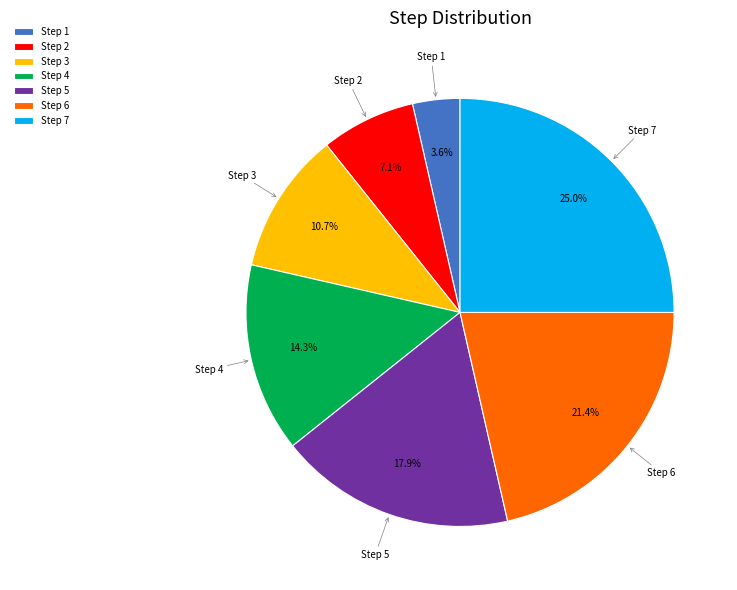

How many slices are in this pie chart?

7